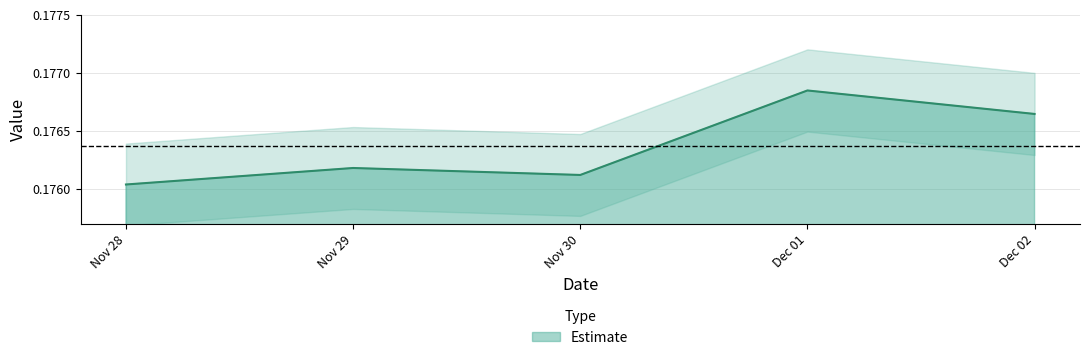

List the labels in order of Estimate value, smallest first.

Nov 28, Nov 30, Nov 29, Dec 02, Dec 01